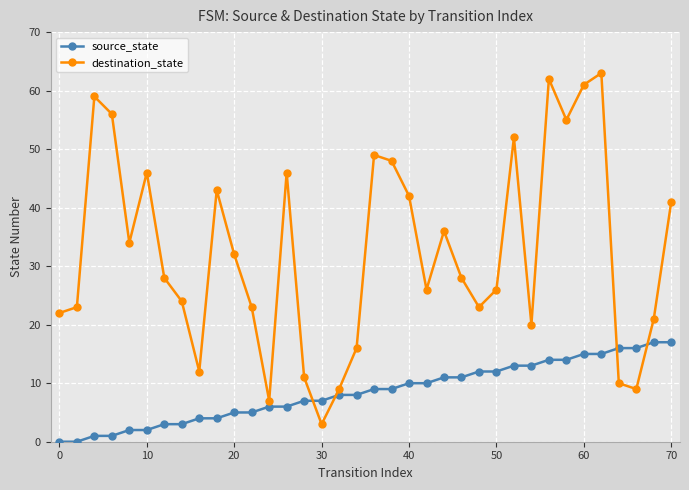

What is the average value of the destination_state series?

32